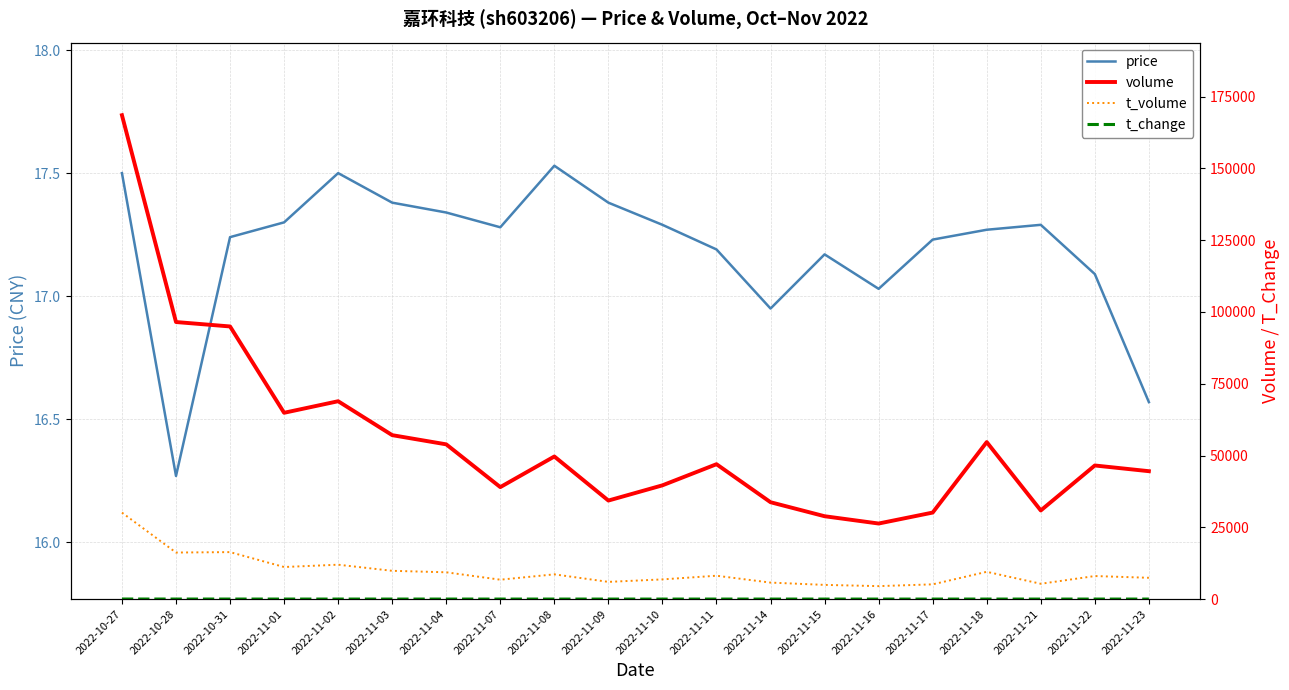

Where is volume nearest to the value 97431?

2022-10-28